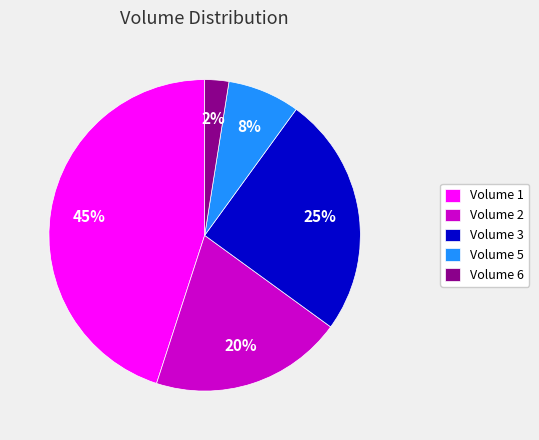

Does any single category account for the majority?

No